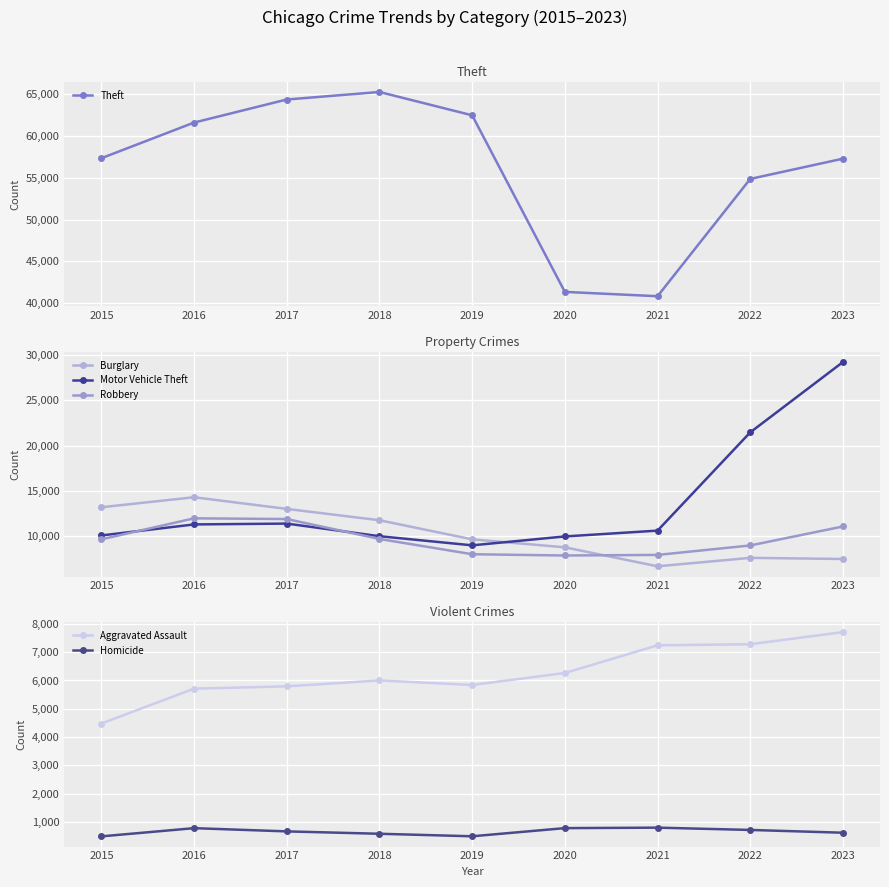

Is this an area chart (filled region under the line)?

No